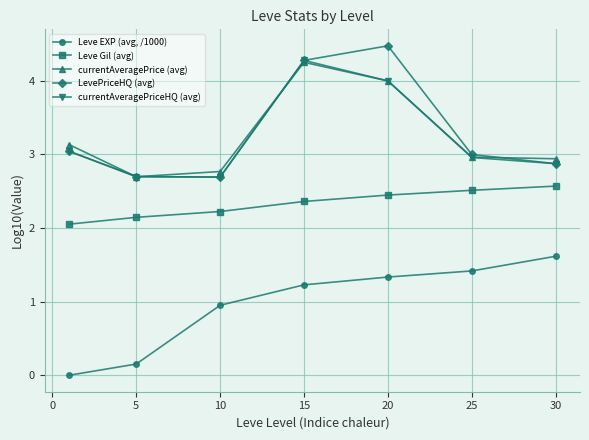

How many lines are shown in the chart?

5